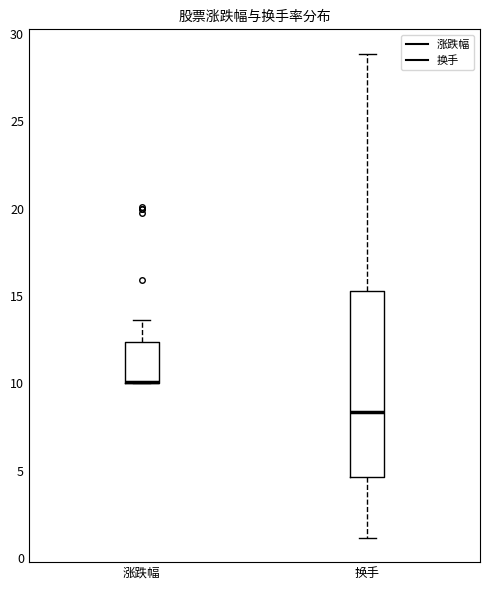

Reading left to right, transcribe this box plot: for each box, give where its median line is, the range the box spans, and where its two whiskers end, as read against the y-axis. The values are not printed on the chart, so give them approximately, as read against the axis.

涨跌幅: median 10.0 (drawn on the box's lower edge), box 10.0 to 12.5, whiskers 10.0 to 13.5
换手: median 8.5, box 4.5 to 15.5, whiskers 1.0 to 29.0